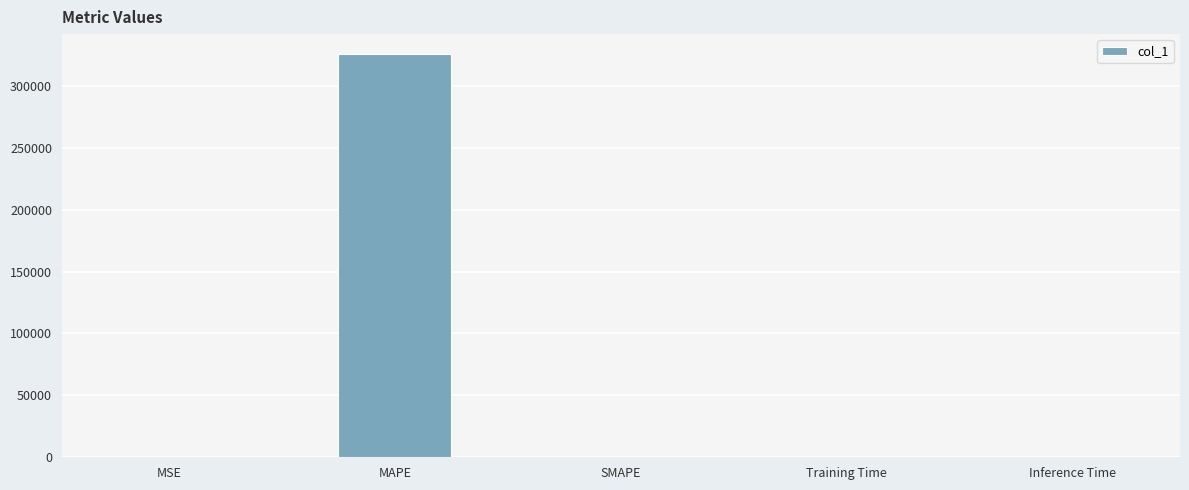

What is the sum of all values?

325640.3